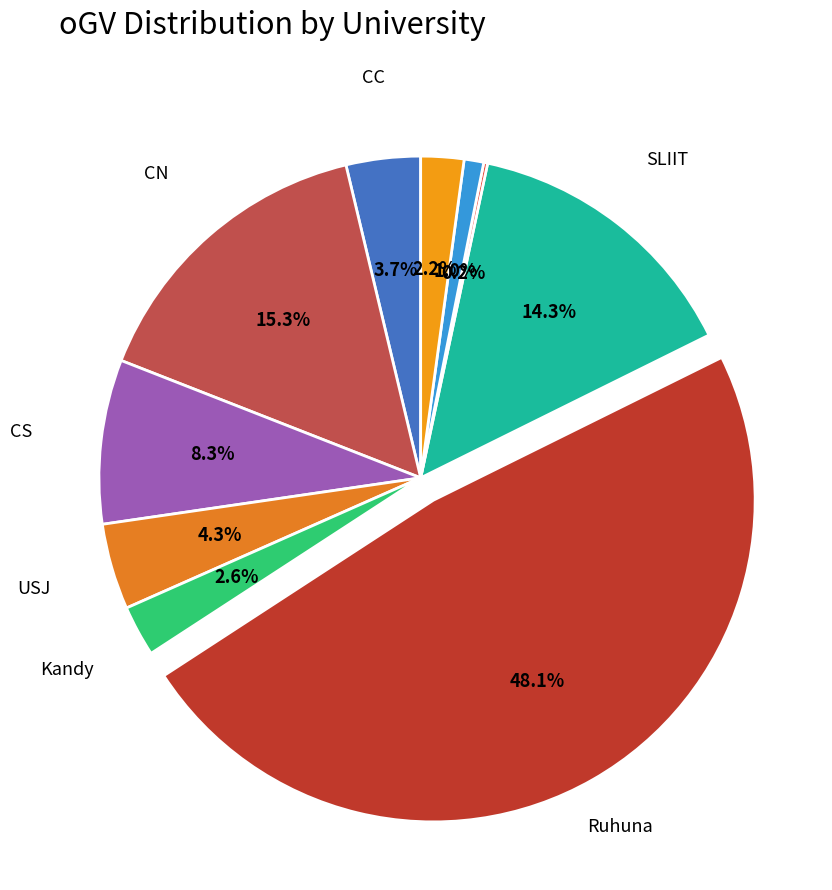

Is there a majority slice in this chart?

No